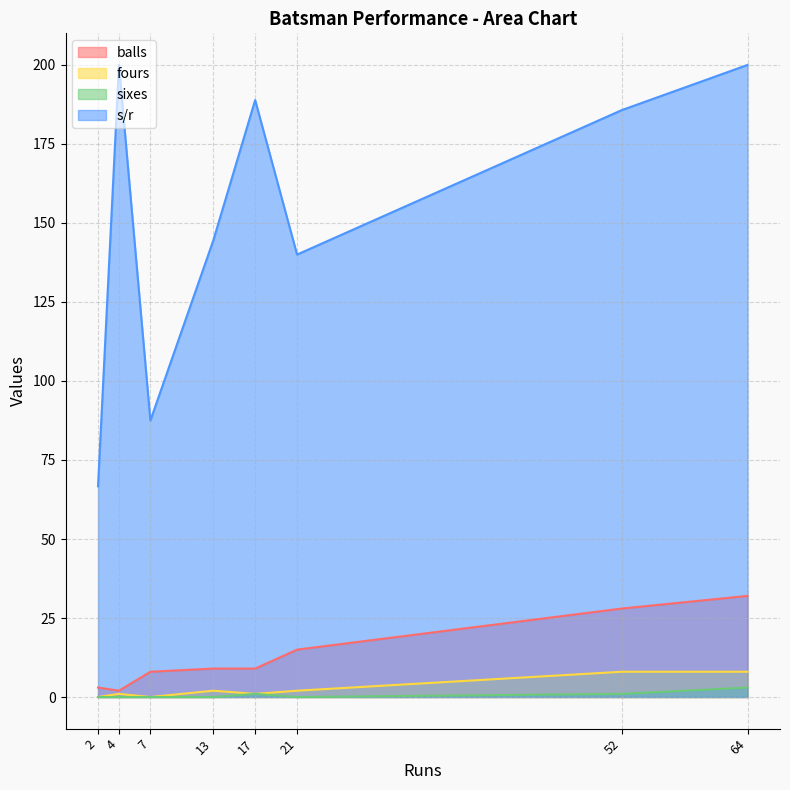

At which category is the sum across all series the highest?

64